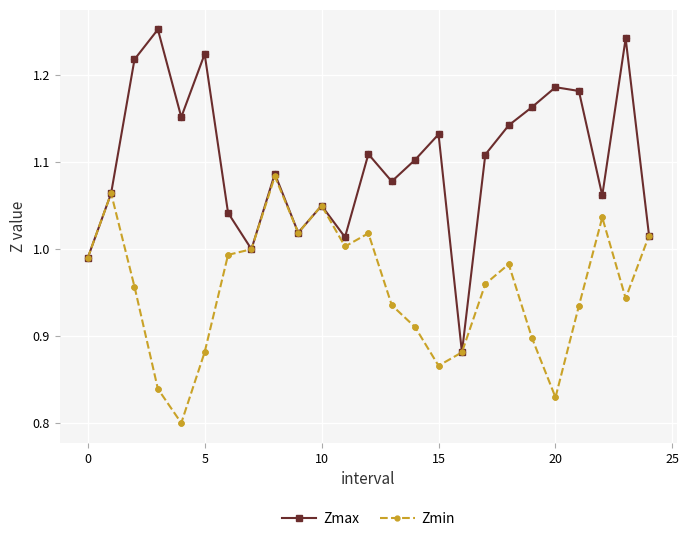

Which series has the largest total across all categories?

Zmax